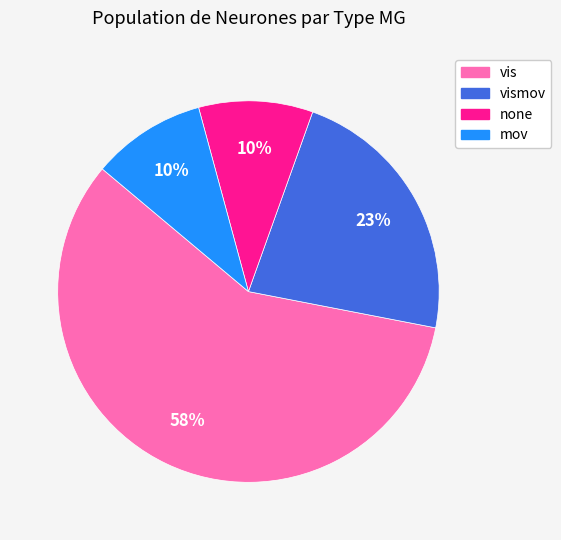

Is the sum of none and vis greater than half?

Yes